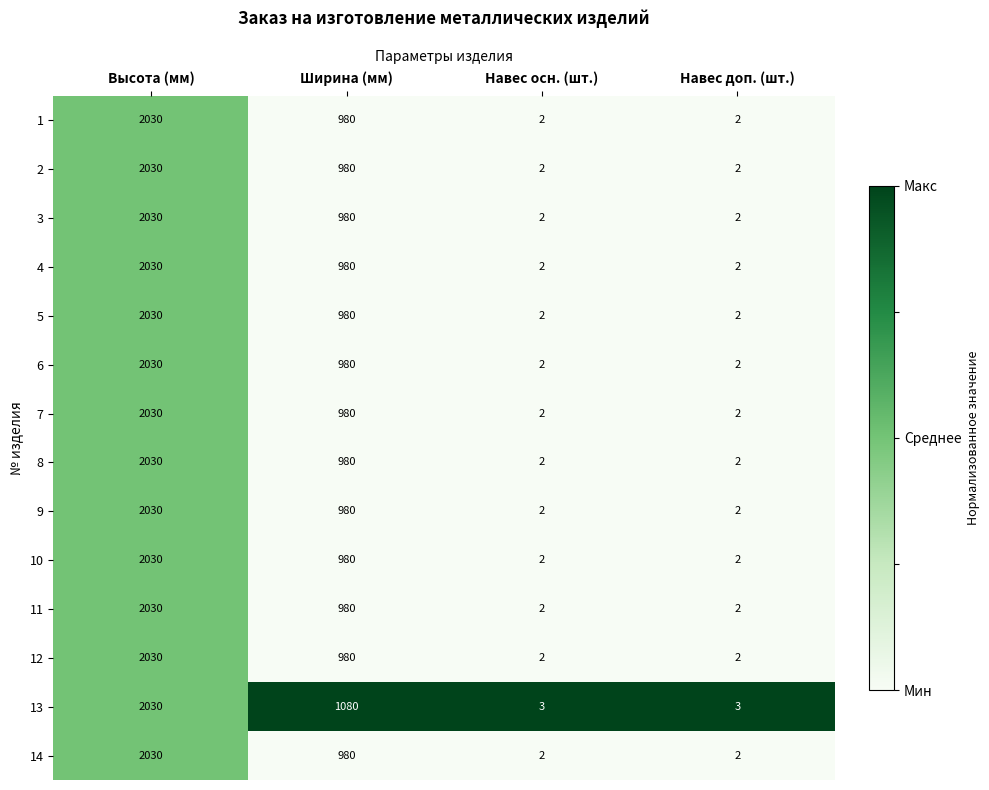

Is it true that 13 equals 3 at Навес осн. (шт.)?

True